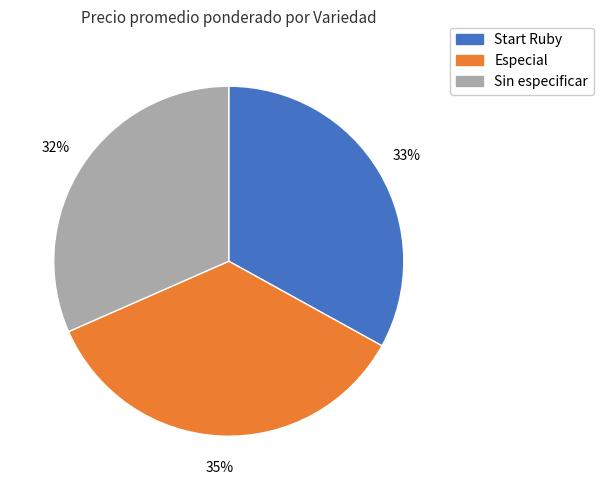

Which has a higher value, Start Ruby or Especial?

Especial